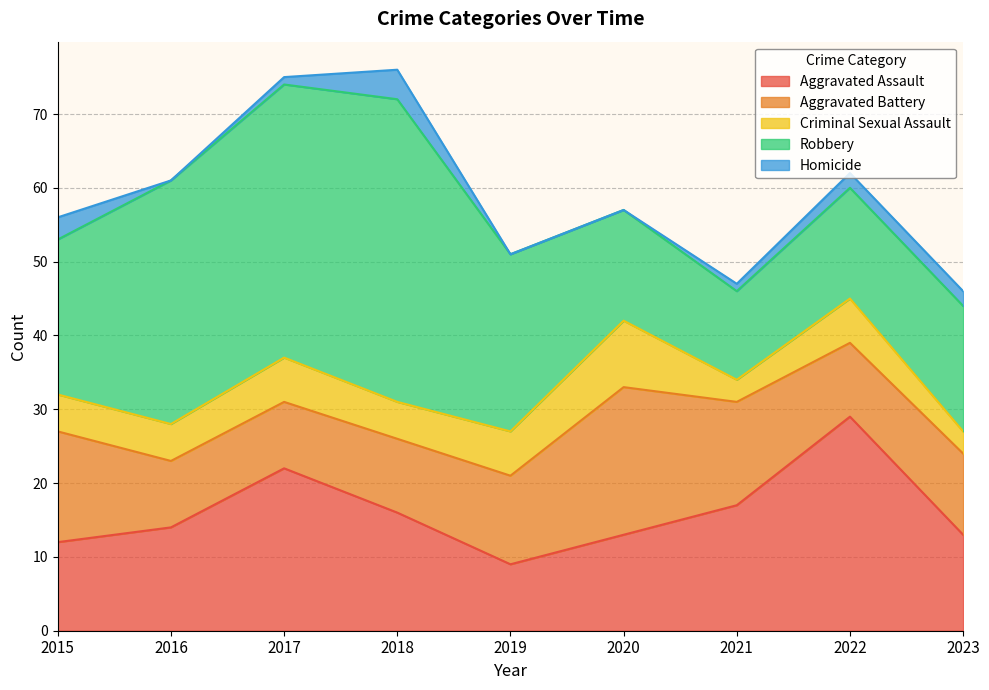

Reading left to right, list all the values displayed in this chart.

Aggravated Assault: 2015=12	2016=14	2017=22	2018=16	2019=9	2020=13	2021=17	2022=29	2023=13
Aggravated Battery: 2015=15	2016=9	2017=9	2018=10	2019=12	2020=20	2021=14	2022=10	2023=11
Criminal Sexual Assault: 2015=5	2016=5	2017=6	2018=5	2019=6	2020=9	2021=3	2022=6	2023=3
Robbery: 2015=21	2016=33	2017=37	2018=41	2019=24	2020=15	2021=12	2022=15	2023=17
Homicide: 2015=3	2016=0	2017=1	2018=4	2019=0	2020=0	2021=1	2022=2	2023=2